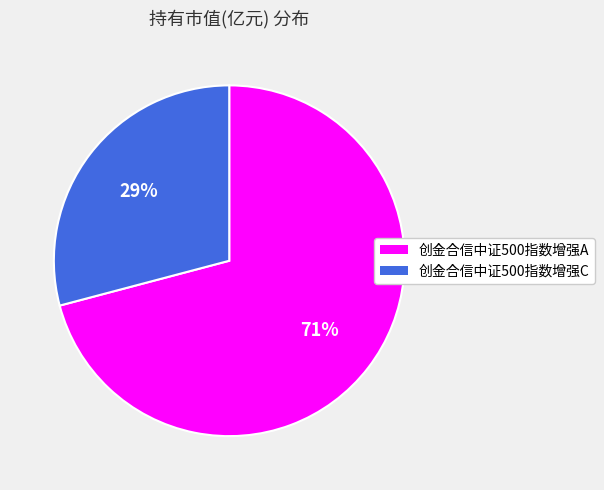

Which slice is the largest?

创金合信中证500指数增强A